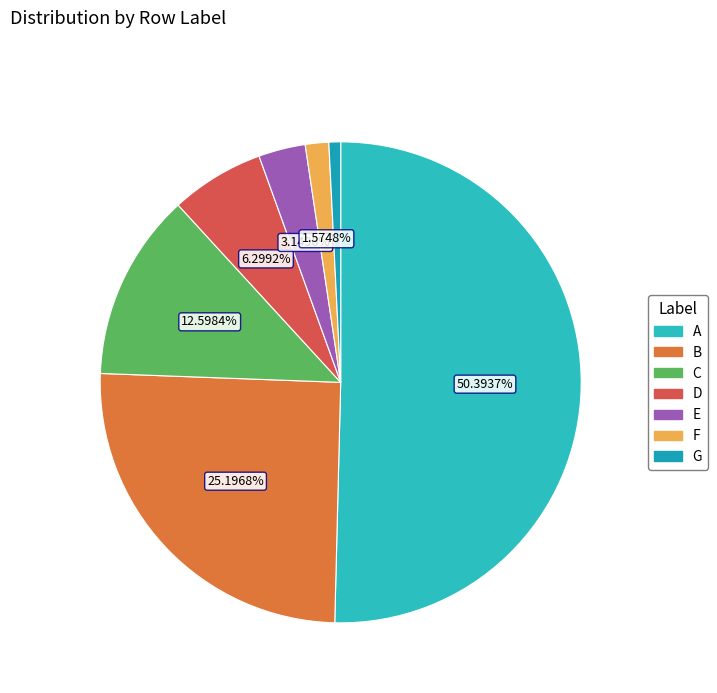

What percentage do F and C together represent?

14.2%